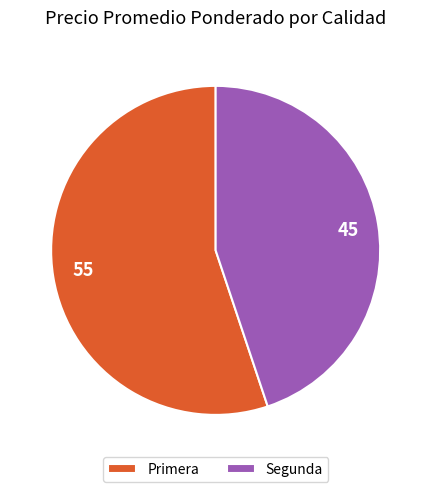

What is the ratio of the value at Segunda to the value at Primera?

0.8